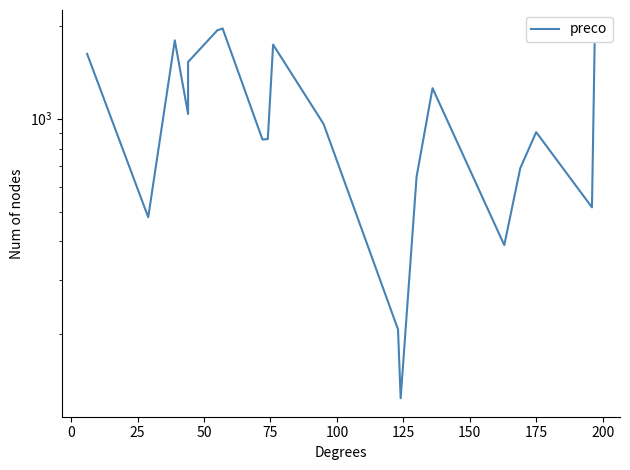

Is it true that the value at 100 is 740.8?

False